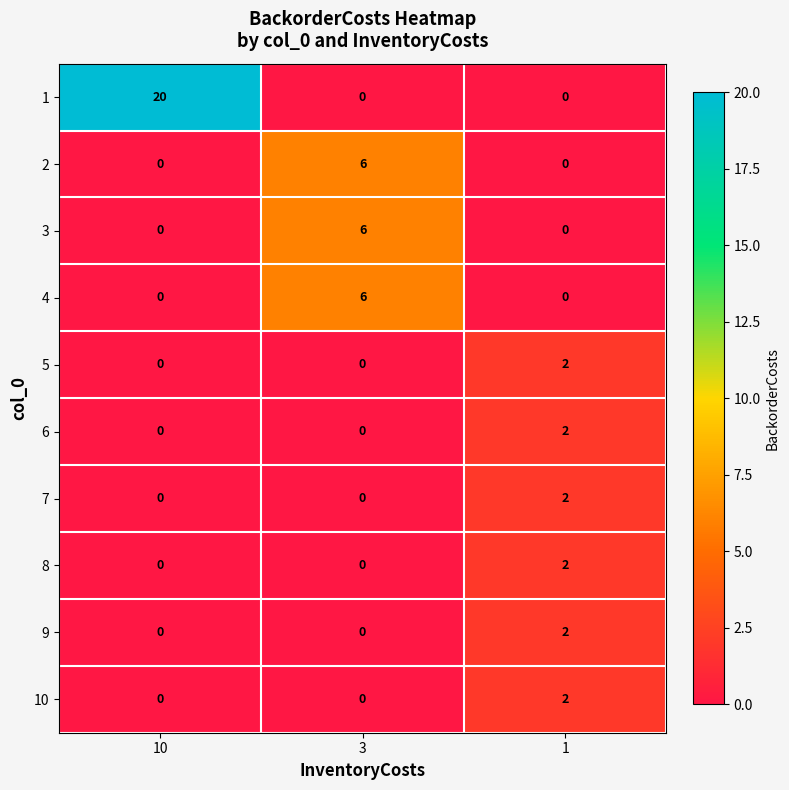

What is the highest value of the 1 series?

20